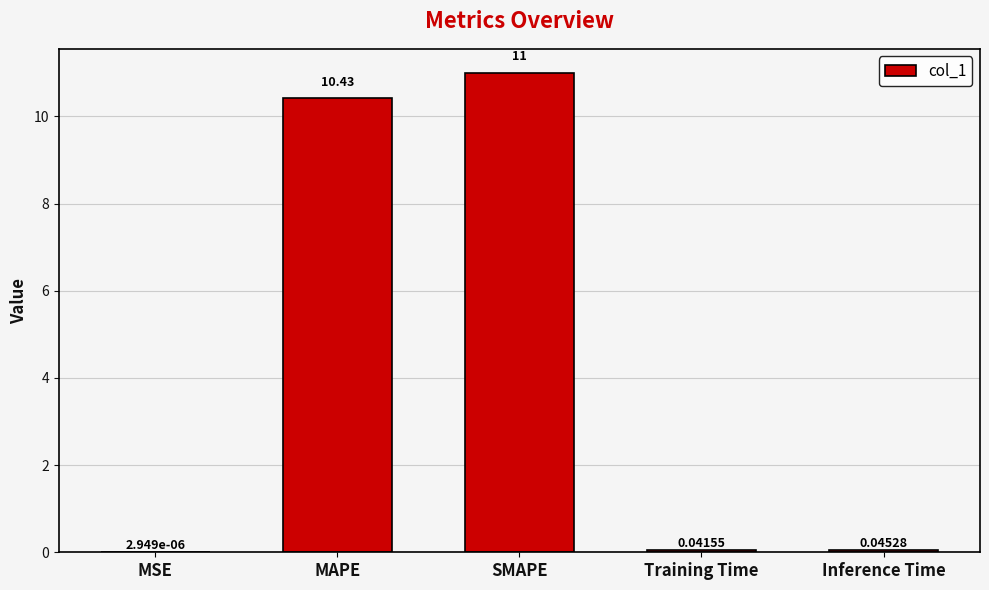

What is the sum of all values?

21.5